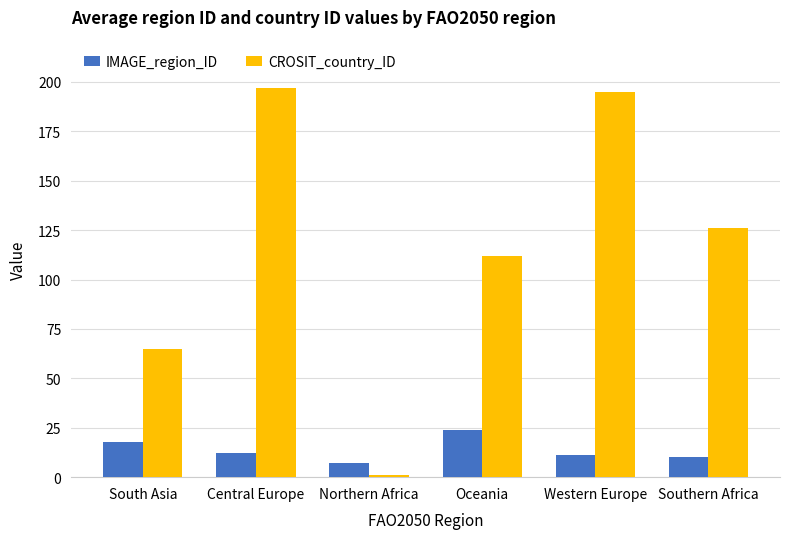

Rank the series by their maximum value, from highest to lowest.

CROSIT_country_ID, IMAGE_region_ID